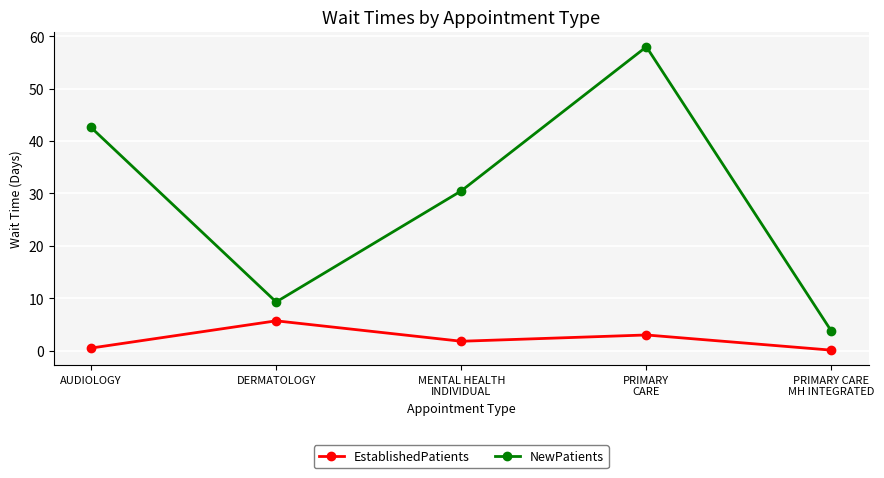

Is the value of NewPatients at PRIMARY CARE
MH INTEGRATED greater than the value of EstablishedPatients at DERMATOLOGY?

No